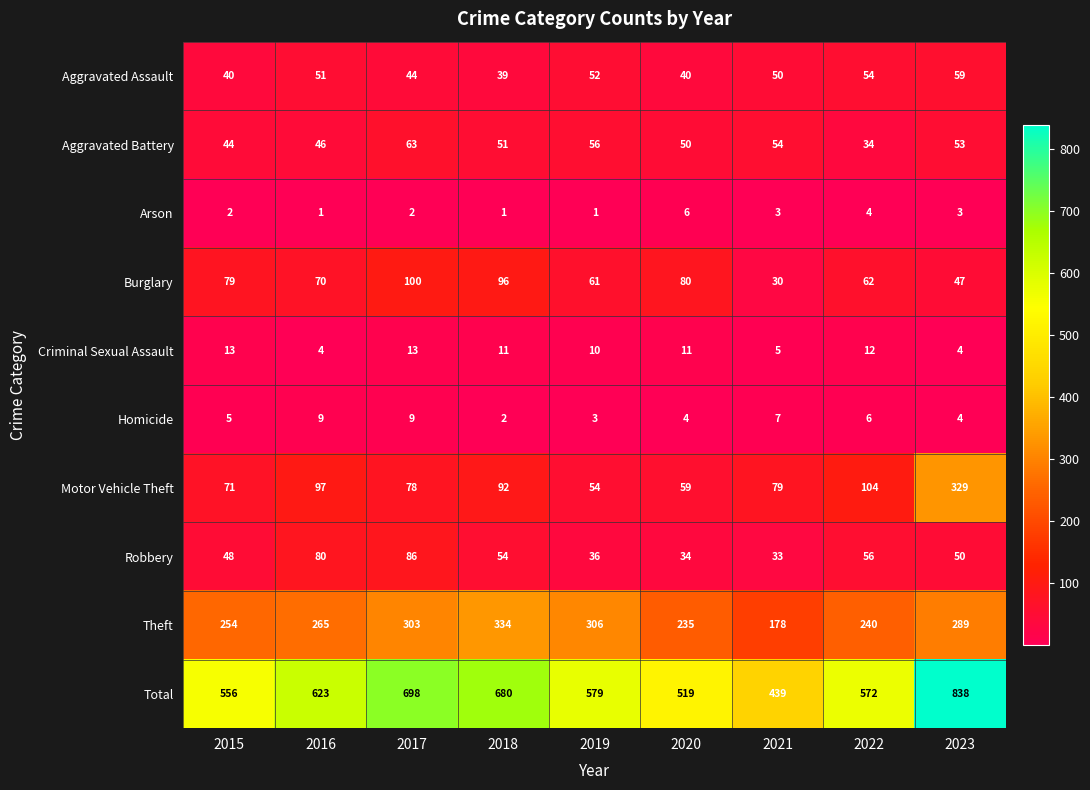

At which label is Aggravated Battery closest to 48?

2016